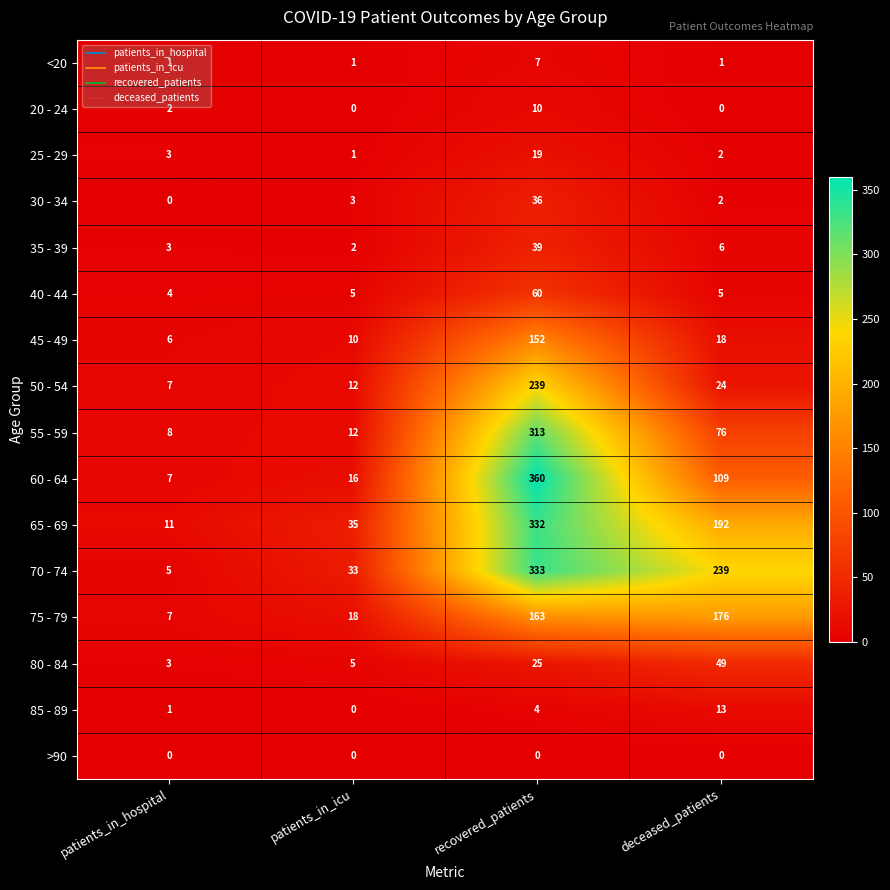

Between patients_in_hospital and deceased_patients, which series saw the biggest shift?

70 - 74